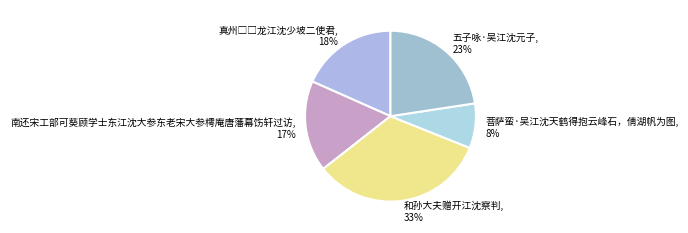

To the nearest percent, what portion does 南还宋工部可葵顾学士东江沈大参东老宋大参樗庵唐藩幕饬轩过访 represent?

17%